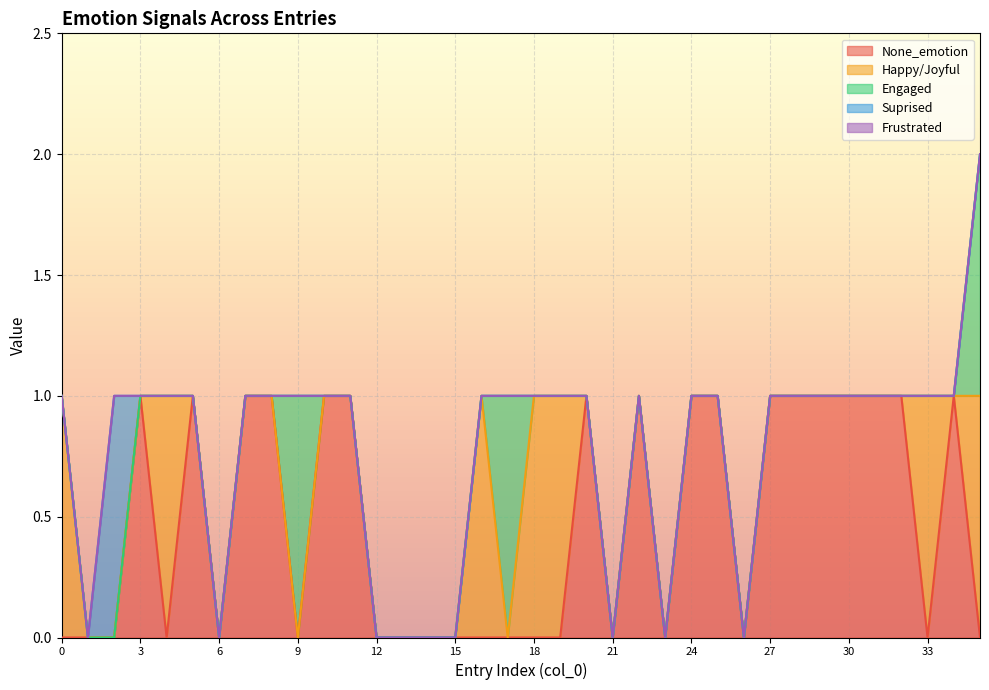

Rank the series by their maximum value, from lowest to highest.

Frustrated, None_emotion, Happy/Joyful, Engaged, Suprised